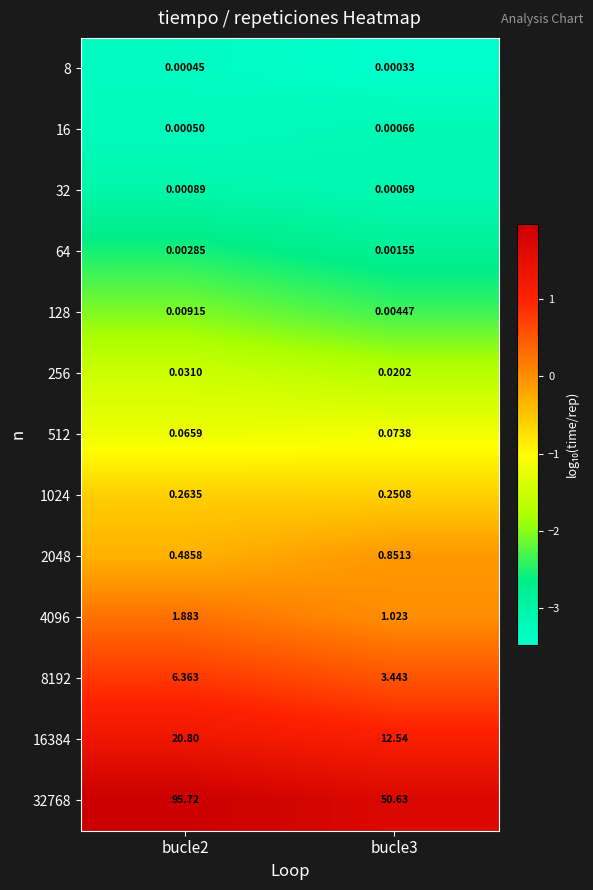

Is the value of 2048 at bucle2 greater than the value of 64 at bucle3?

Yes